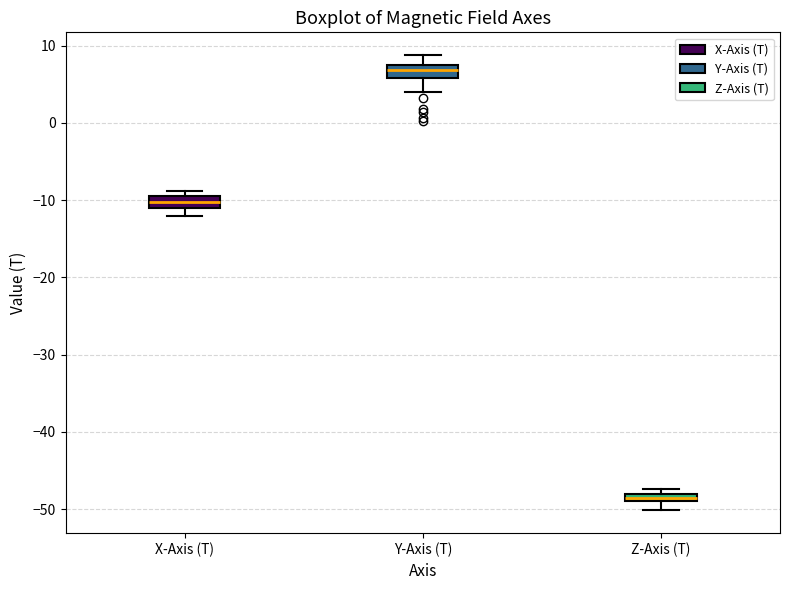

Where is the upper edge of the box for X-Axis (T) on the y-axis? The values are not printed on the chart, so give them approximately, as read against the axis.

-10